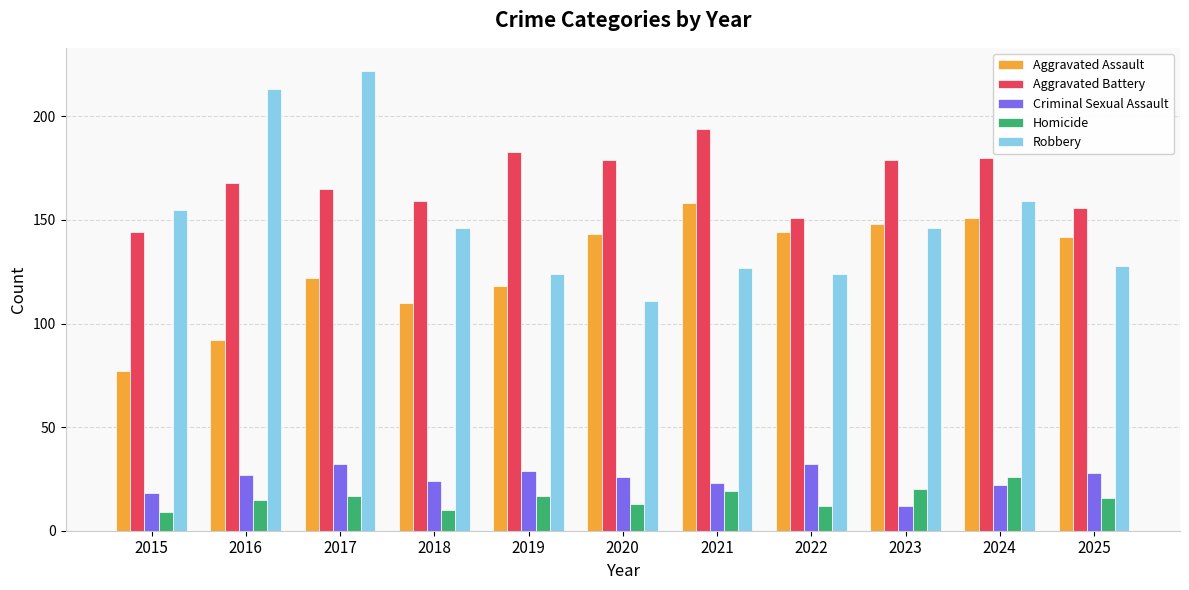

Which series has the largest range (max minus min)?

Robbery